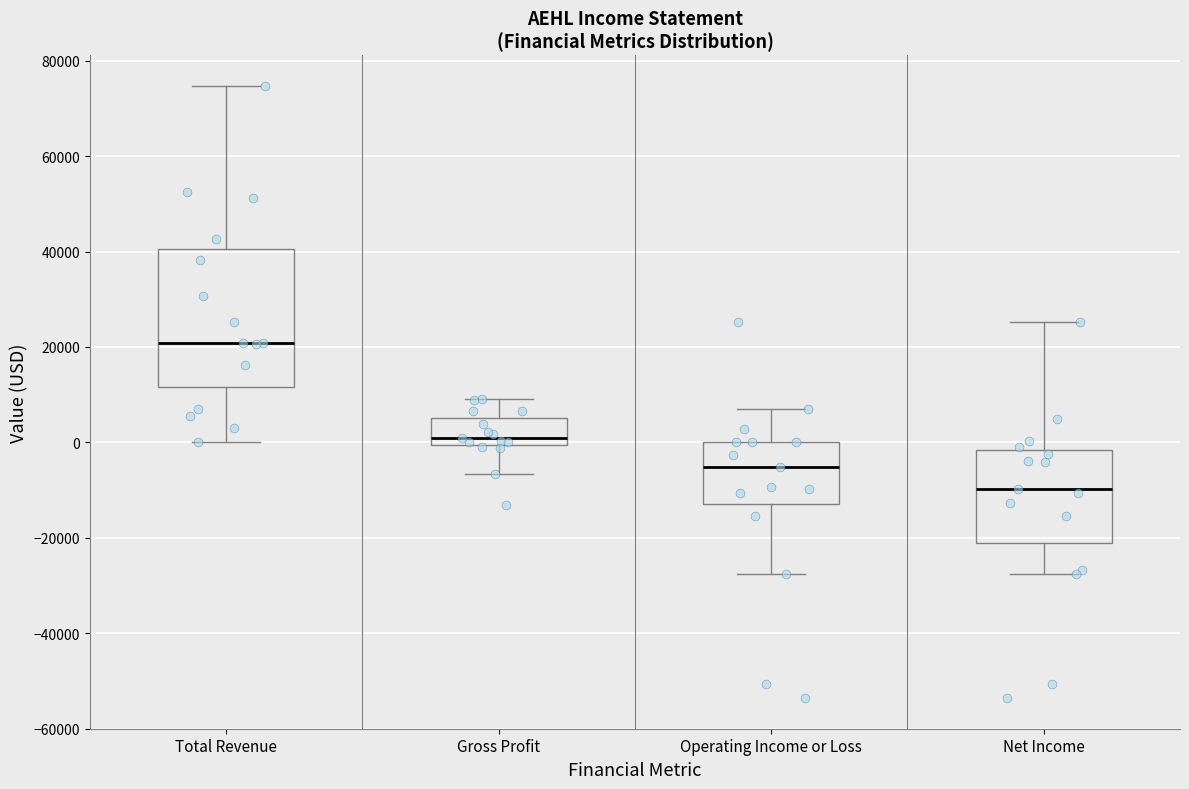

Where is the upper edge of the box for Gross Profit on the y-axis? The values are not printed on the chart, so give them approximately, as read against the axis.

6000